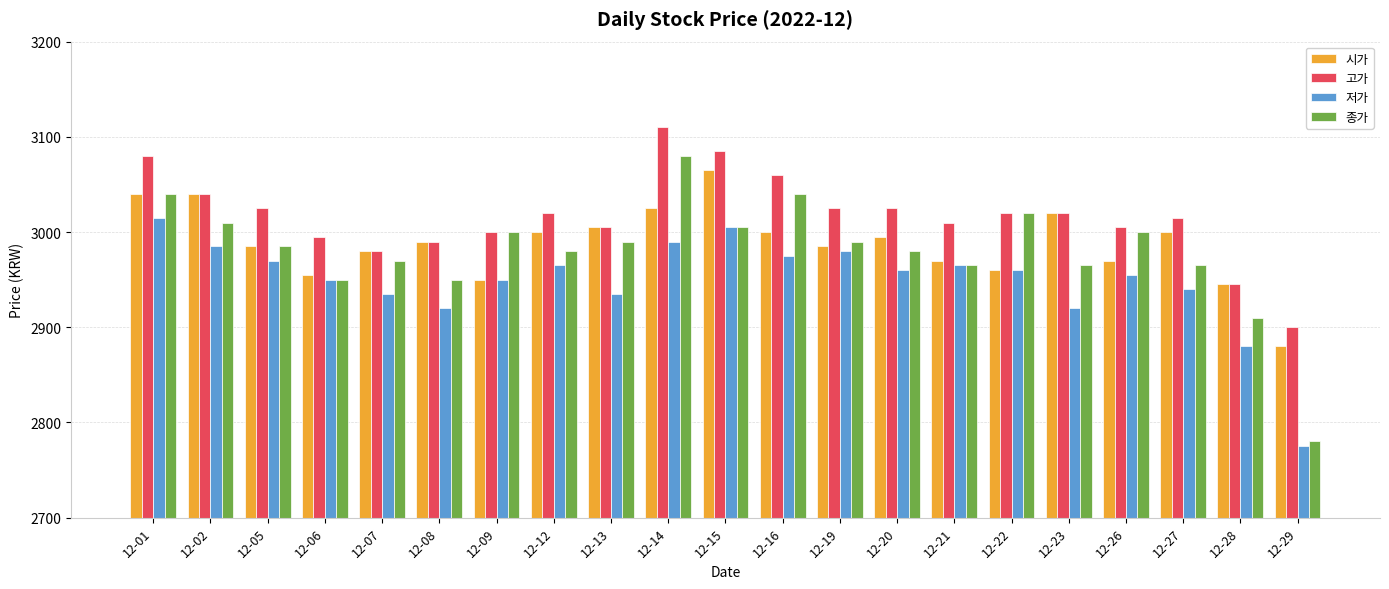

What is the total value across all series at 12-06?

11850